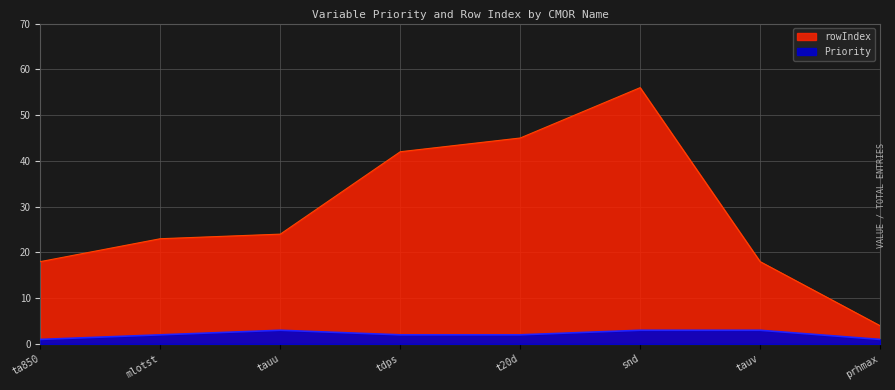

Is the value of rowIndex at ta850 greater than the value of Priority at t20d?

Yes